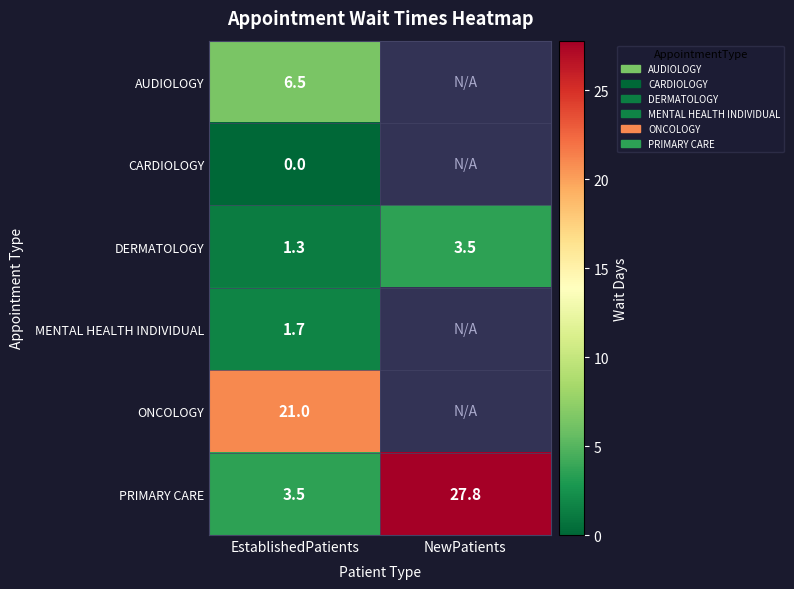

At which label does DERMATOLOGY first exceed 3?

NewPatients